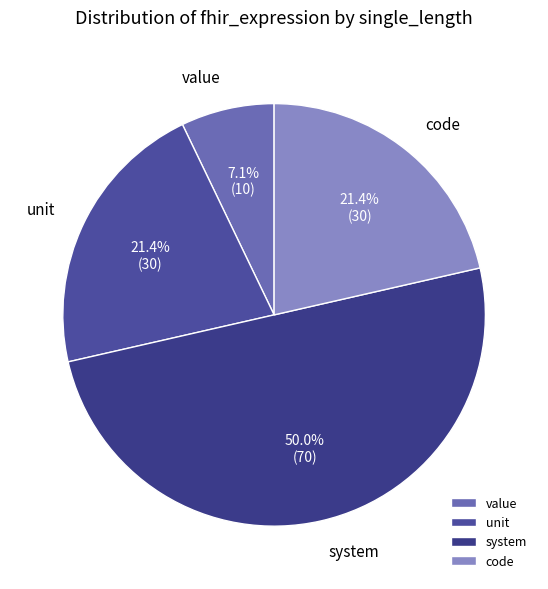

Which category has the biggest portion of the pie?

system